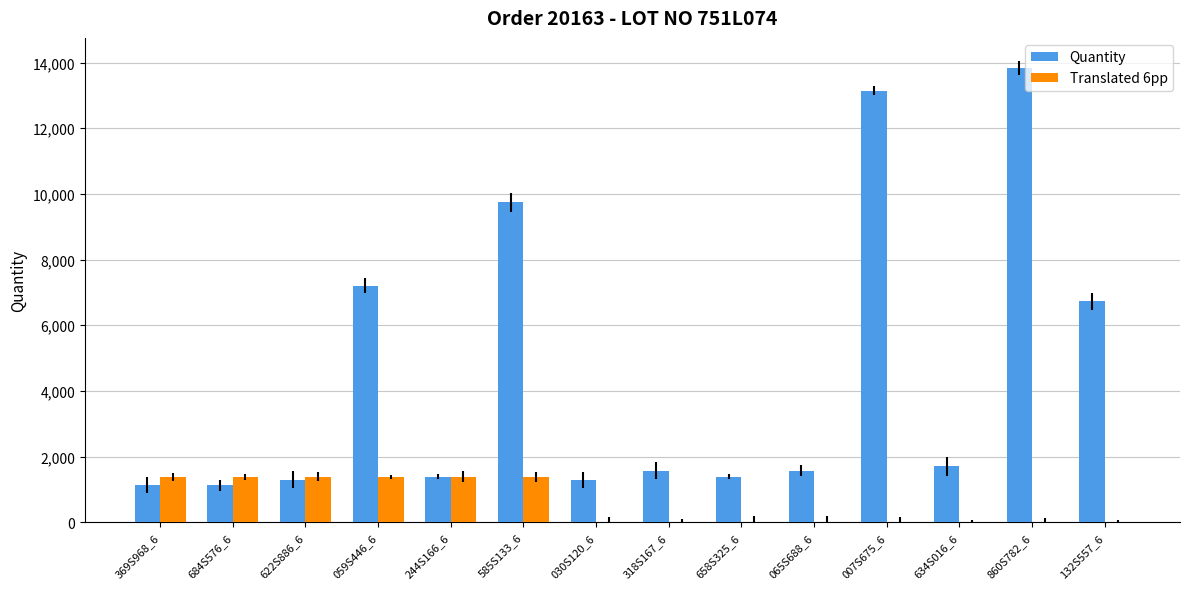

What is the sum of all Quantity values?

63118